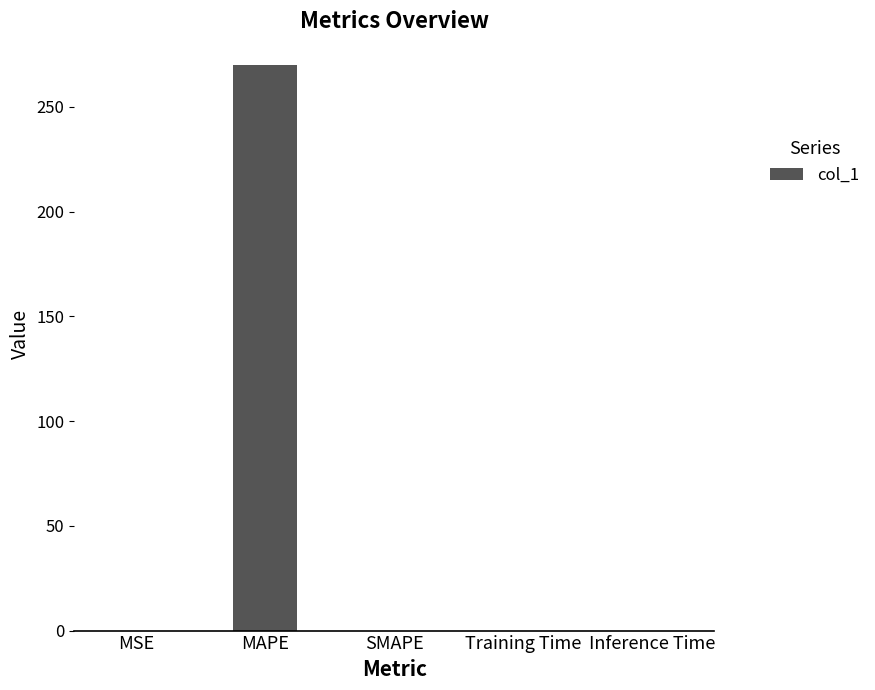

Is it true that the value at MSE is 0.0?

True